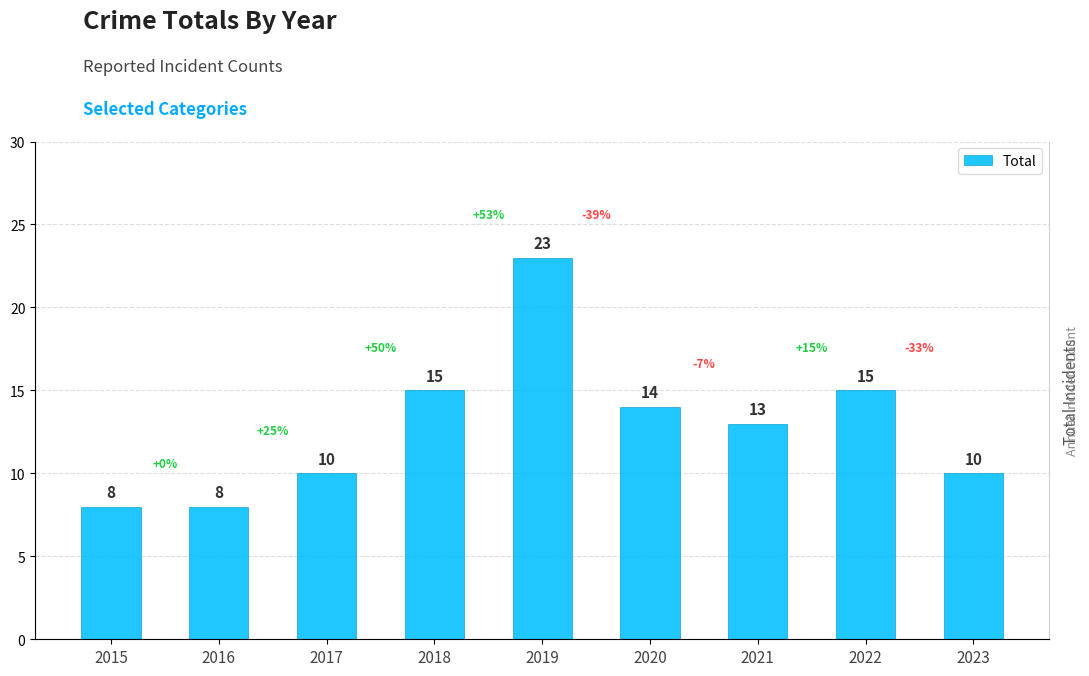

Which label corresponds to the smallest value in the chart?

2015